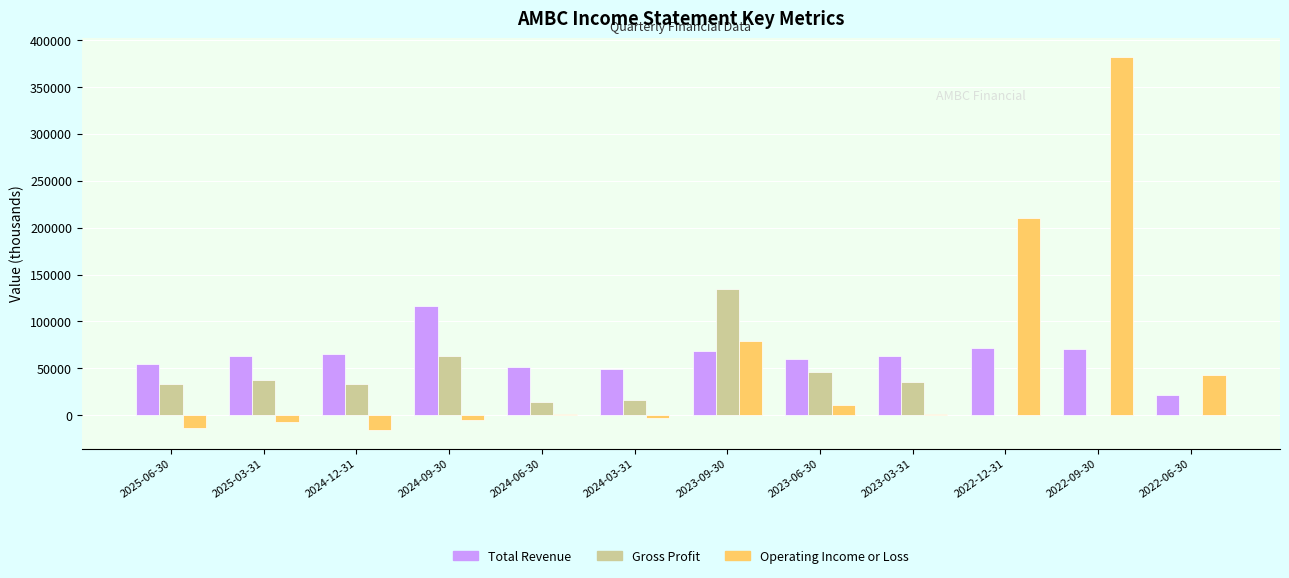

At which category does the chart reach its peak across all series?

2022-09-30